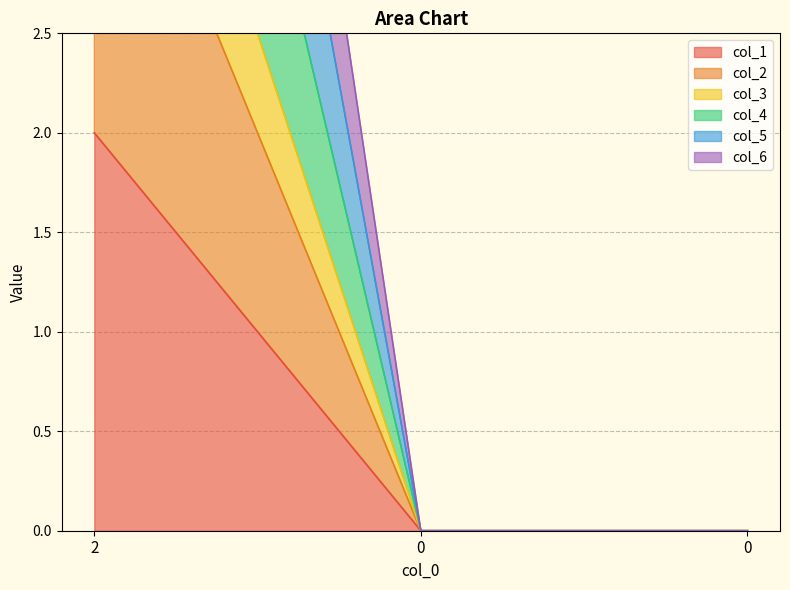

At 0, list the series in order from smallest to largest.

col_1, col_2, col_3, col_4, col_5, col_6